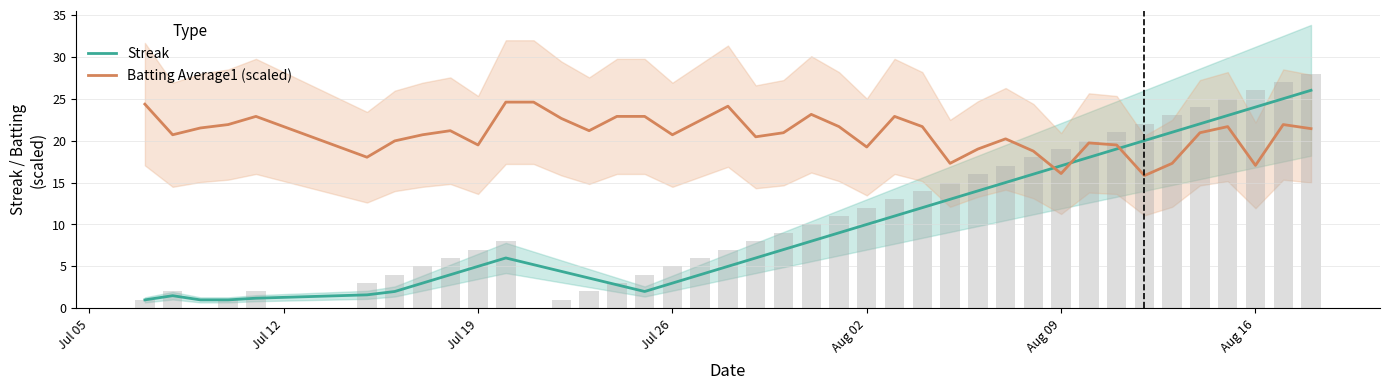

What is the highest value of the Streak series?

26.0